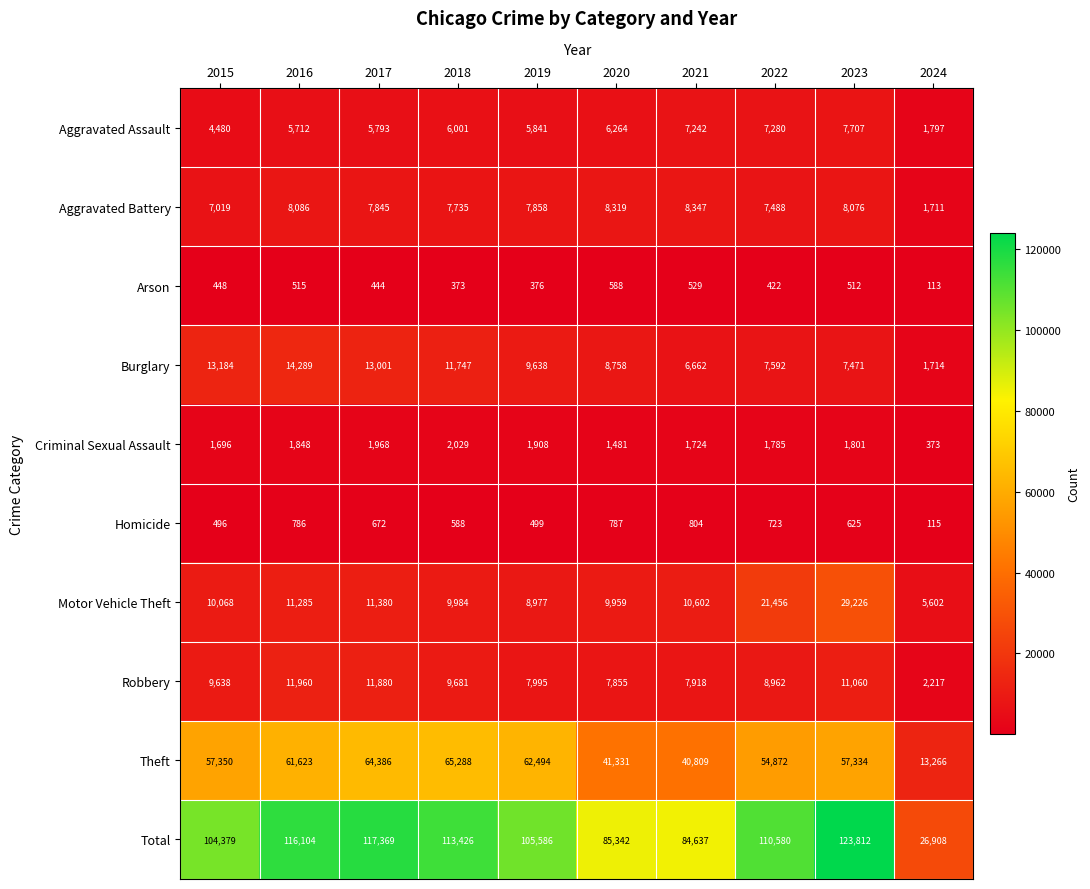

At which label does Aggravated Battery first exceed 7858?

2016